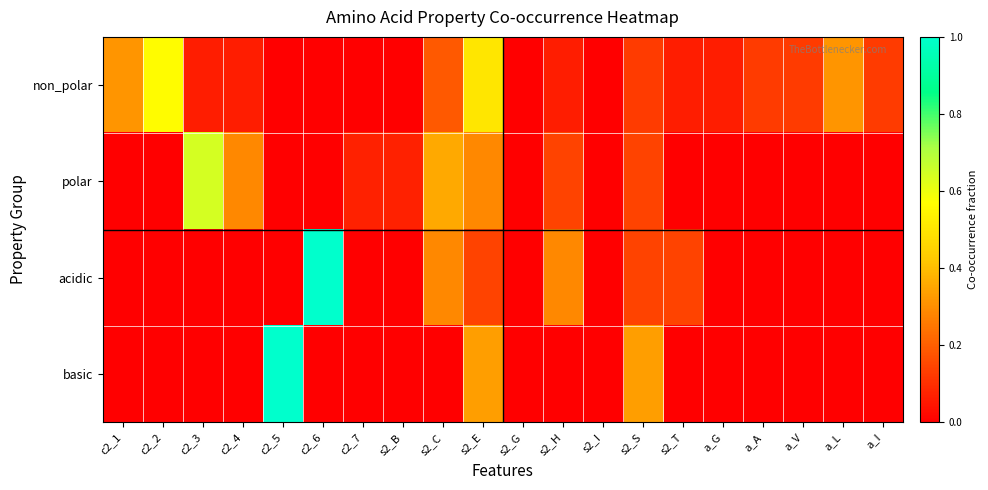

Reading left to right, transcribe all the data shown in this chart.

non_polar: c2_1=0.3	c2_2=0.6	c2_3=0.1	c2_4=0.1	c2_5=0.0	c2_6=0.0	c2_7=0.0	s2_B=0.0	s2_C=0.2	s2_E=0.5	s2_G=0.0	s2_H=0.1	s2_I=0.0	s2_S=0.1	s2_T=0.1	a_G=0.1	a_A=0.1	a_V=0.1	a_L=0.3	a_I=0.1
polar: c2_1=0.0	c2_2=0.0	c2_3=0.6	c2_4=0.3	c2_5=0.0	c2_6=0.0	c2_7=0.1	s2_B=0.1	s2_C=0.4	s2_E=0.3	s2_G=0.0	s2_H=0.1	s2_I=0.0	s2_S=0.1	s2_T=0.0	a_G=0.0	a_A=0.0	a_V=0.0	a_L=0.0	a_I=0.0
acidic: c2_1=0.0	c2_2=0.0	c2_3=0.0	c2_4=0.0	c2_5=0.0	c2_6=1.0	c2_7=0.0	s2_B=0.0	s2_C=0.3	s2_E=0.1	s2_G=0.0	s2_H=0.3	s2_I=0.0	s2_S=0.1	s2_T=0.1	a_G=0.0	a_A=0.0	a_V=0.0	a_L=0.0	a_I=0.0
basic: c2_1=0.0	c2_2=0.0	c2_3=0.0	c2_4=0.0	c2_5=1.0	c2_6=0.0	c2_7=0.0	s2_B=0.0	s2_C=0.0	s2_E=0.3	s2_G=0.0	s2_H=0.0	s2_I=0.0	s2_S=0.3	s2_T=0.0	a_G=0.0	a_A=0.0	a_V=0.0	a_L=0.0	a_I=0.0